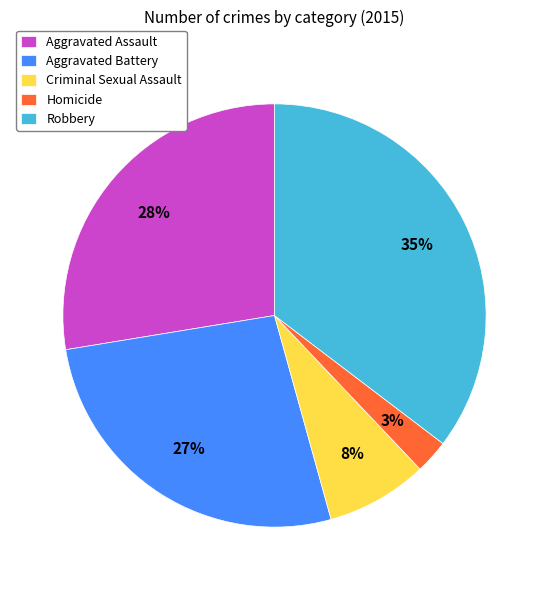

What percentage is the Aggravated Assault slice, to the nearest percent?

28%